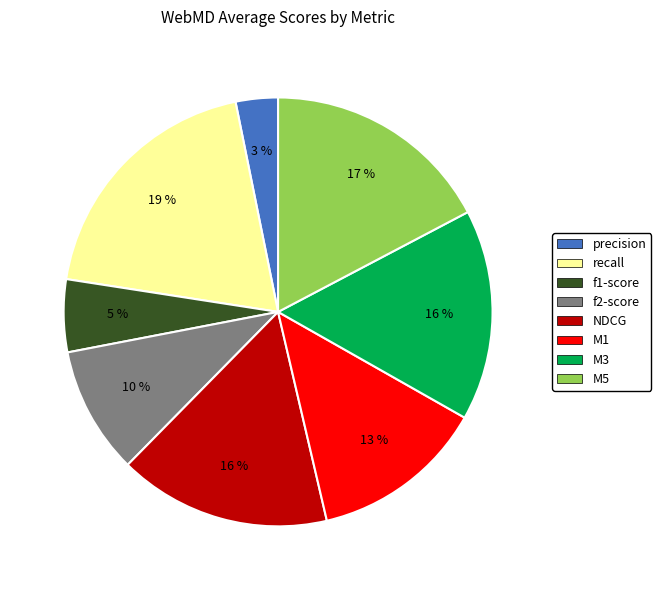

Is there any slice that represents more than half of the pie?

No